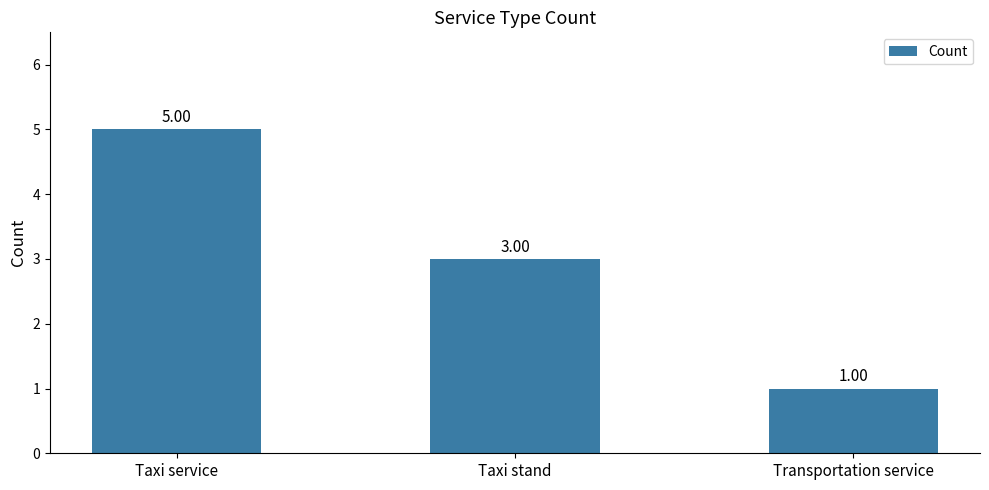

Reading left to right, extract all data points from this chart.

5	3	1